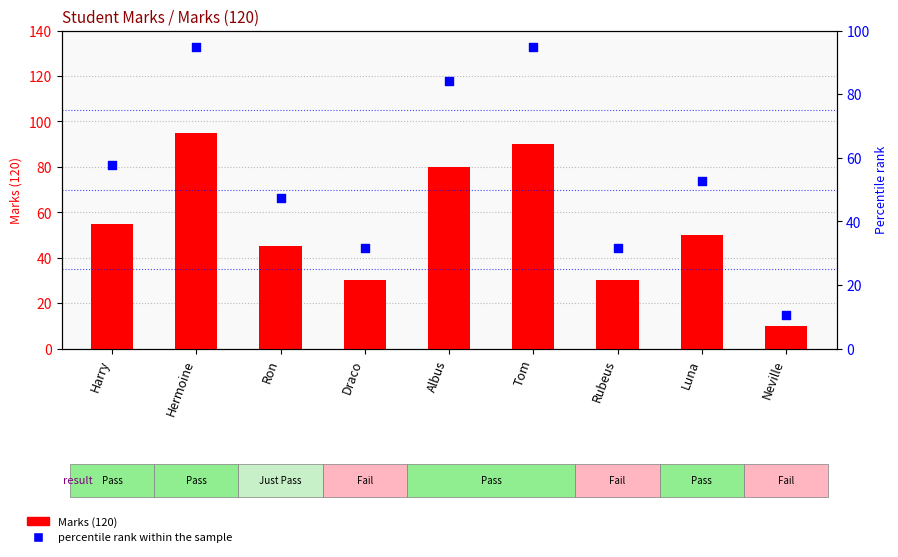

What are all the series names shown in the legend?

Marks (120), percentile rank within the sample